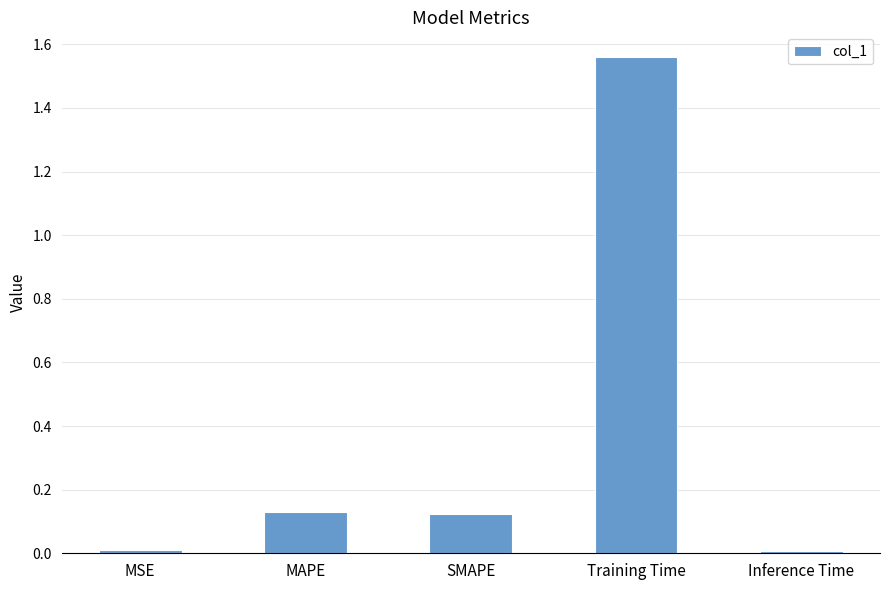

What is the average value?

0.4